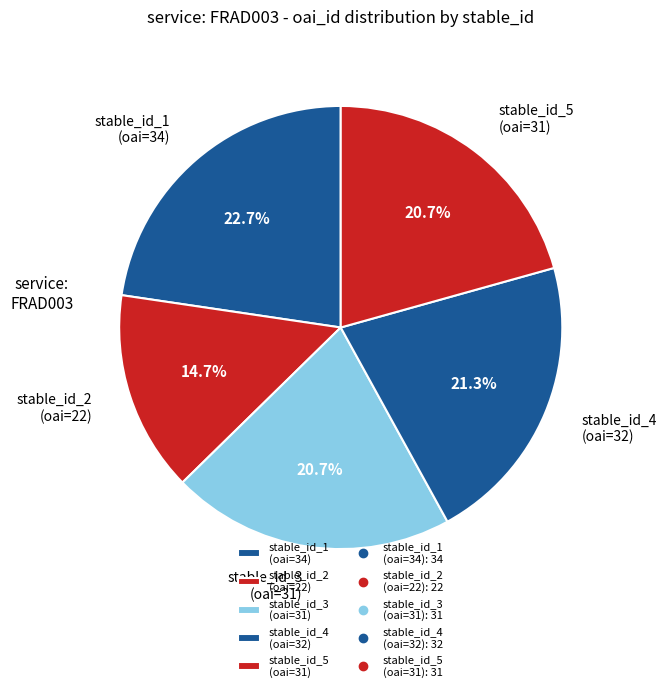

Is there any slice that represents more than half of the pie?

No